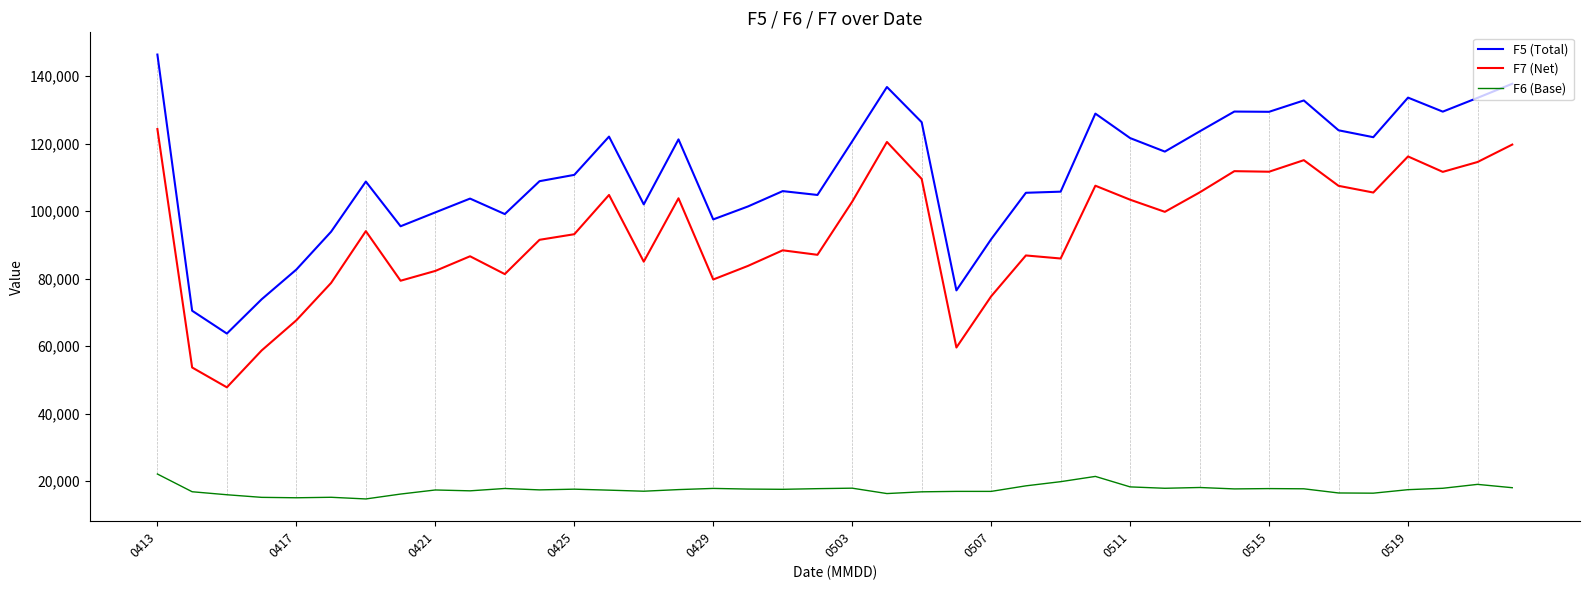

At how many categories does at least one series exceed 136051?

3